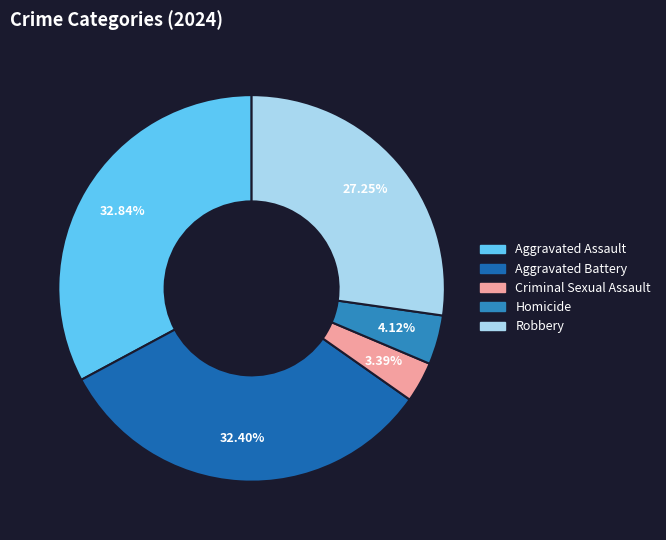

Which slice is the smallest?

Criminal Sexual Assault